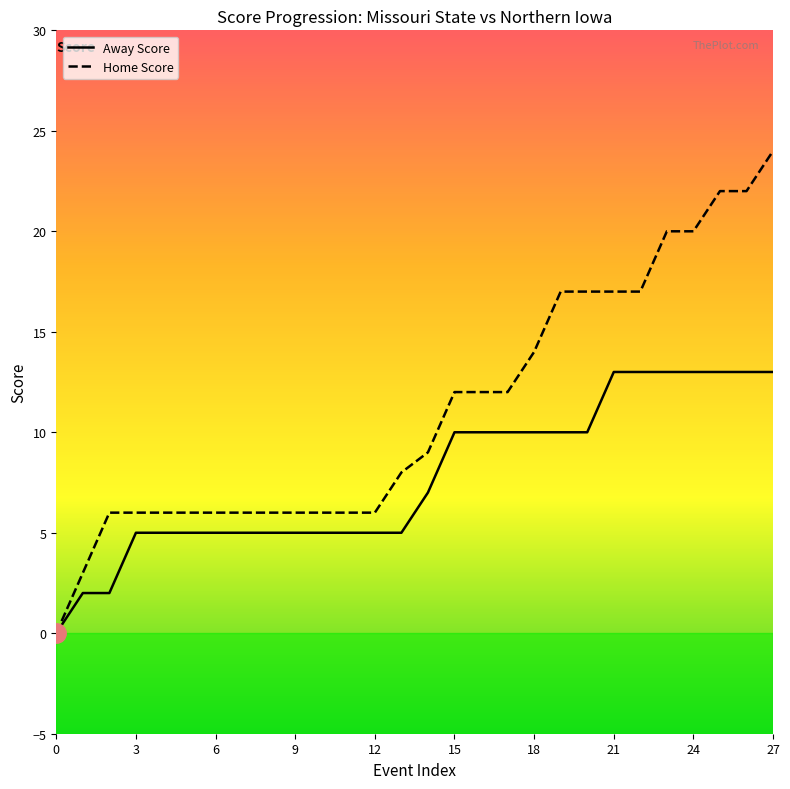

List the series in order of their peak value, highest first.

Home Score, Away Score